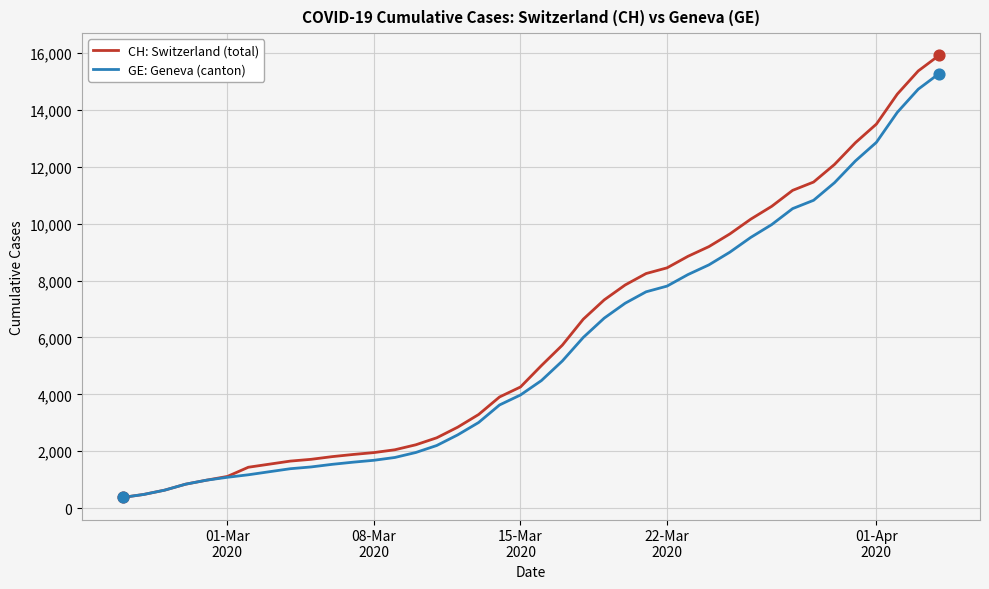

Which series has the widest spread of values?

CH: Switzerland (total)